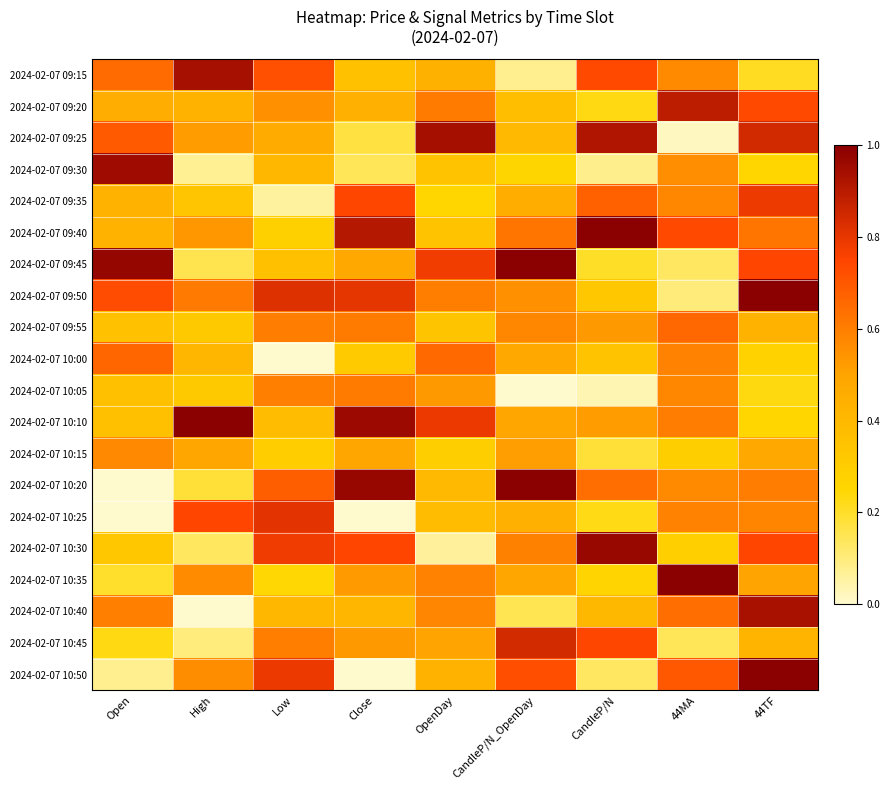

Which has a higher value, High or 44MA?

High